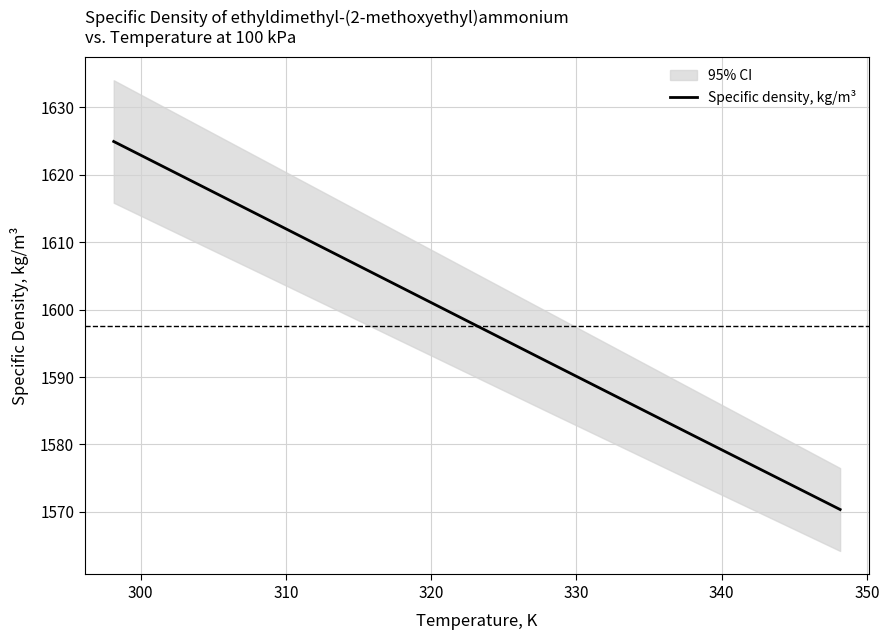

How many lines are shown in the chart?

1